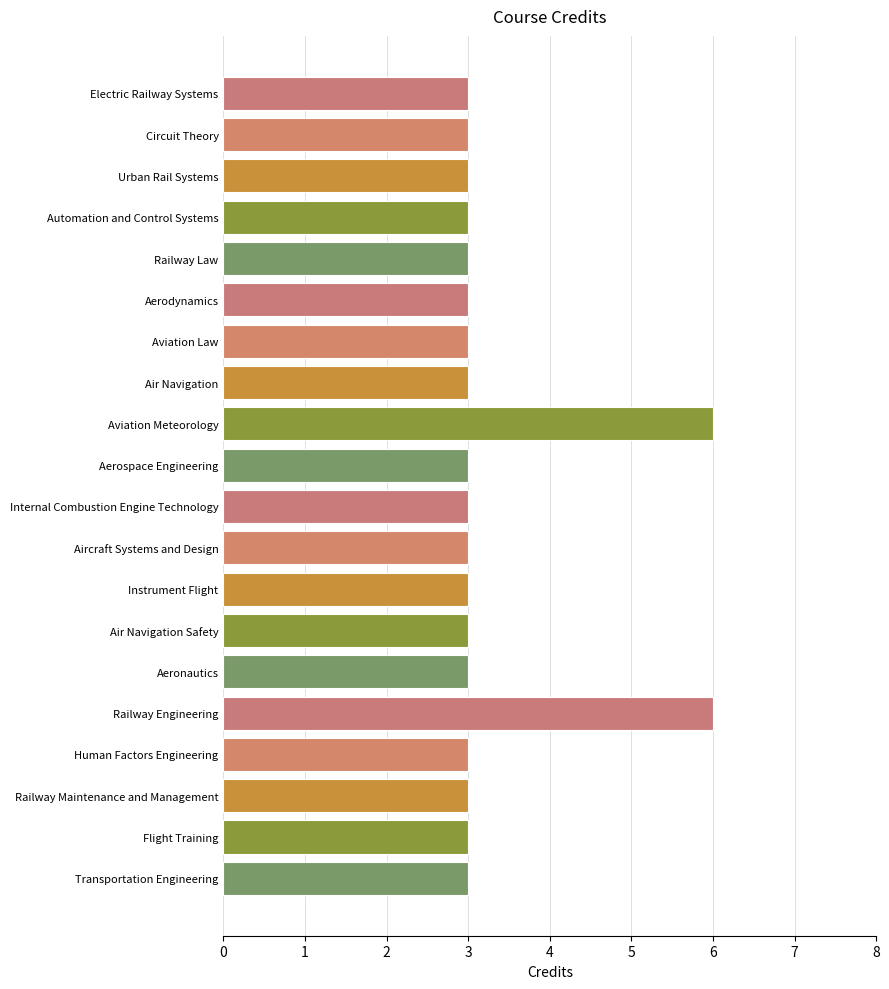

Reading top to bottom, transcribe all the data shown in this chart.

3	3	3	3	3	3	3	3	6	3	3	3	3	3	3	6	3	3	3	3